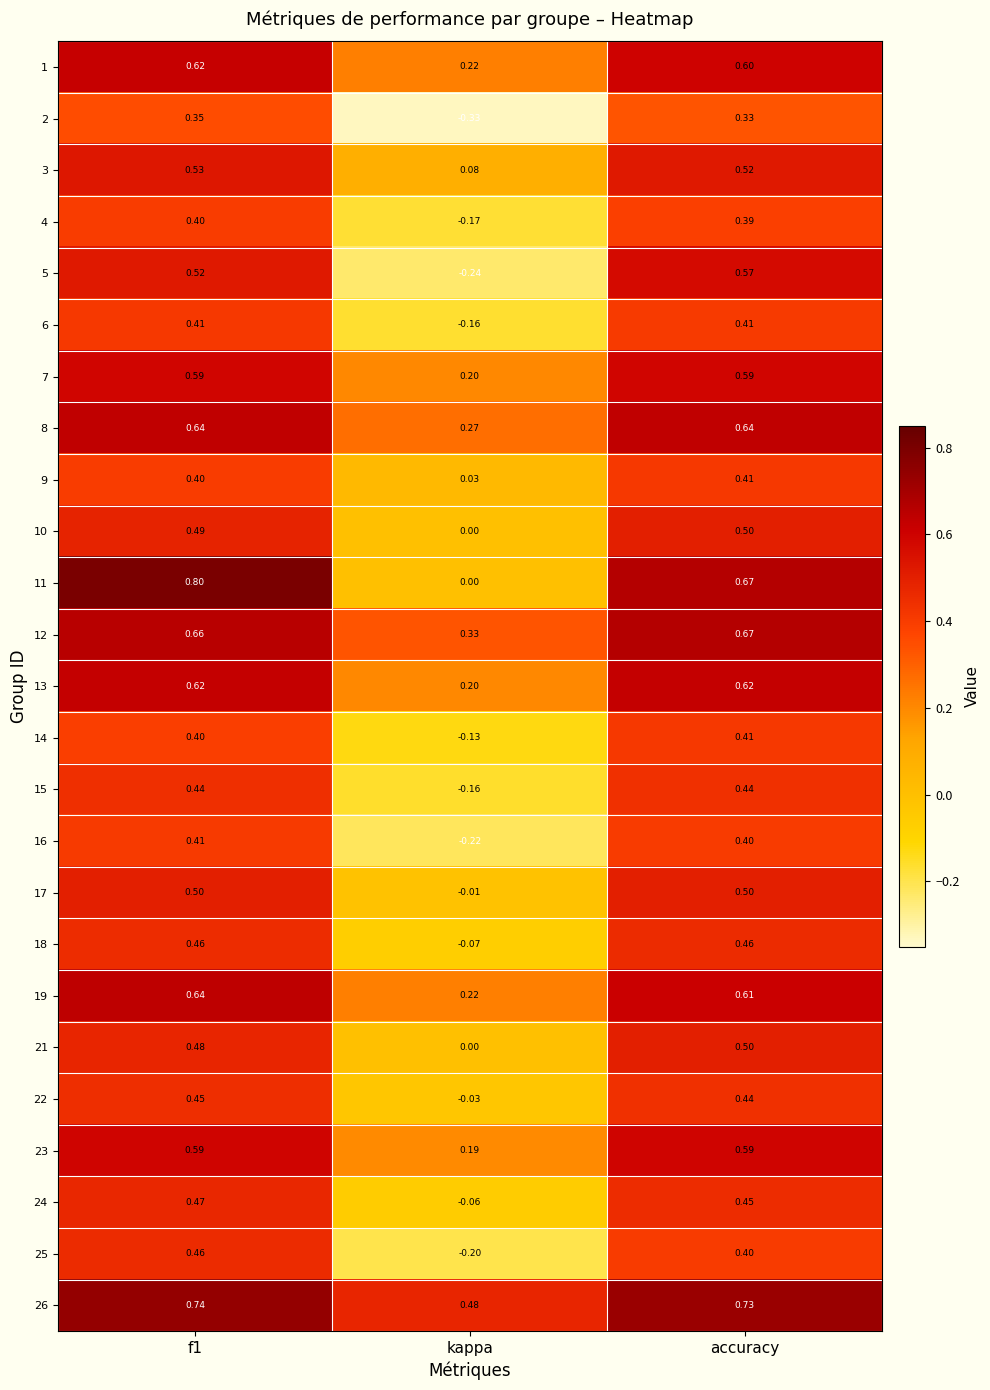

Where is 6 nearest to the value 0?

kappa